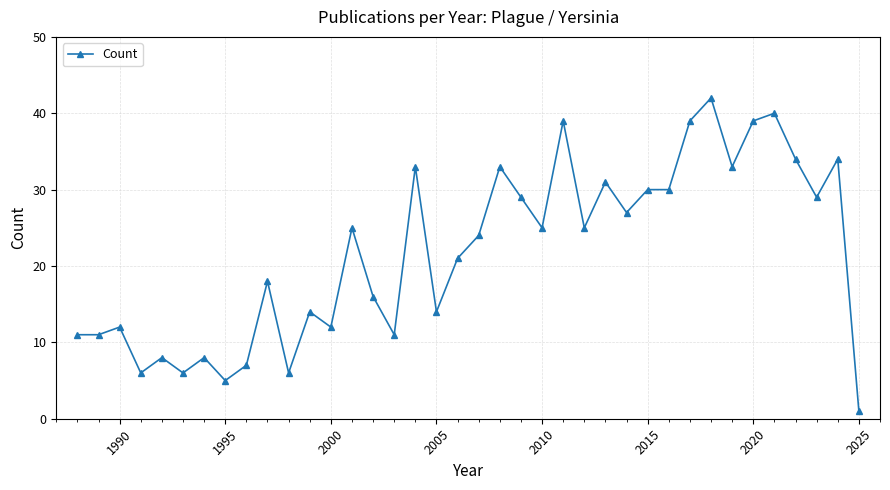

True or false: the data has more than 0 interior local peaks.

True